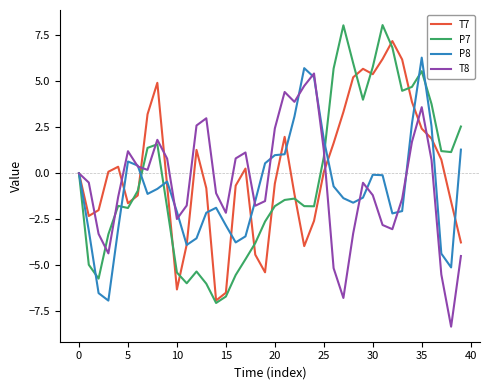

List the series in order of their overall mean, lowest first.

P8, T8, P7, T7